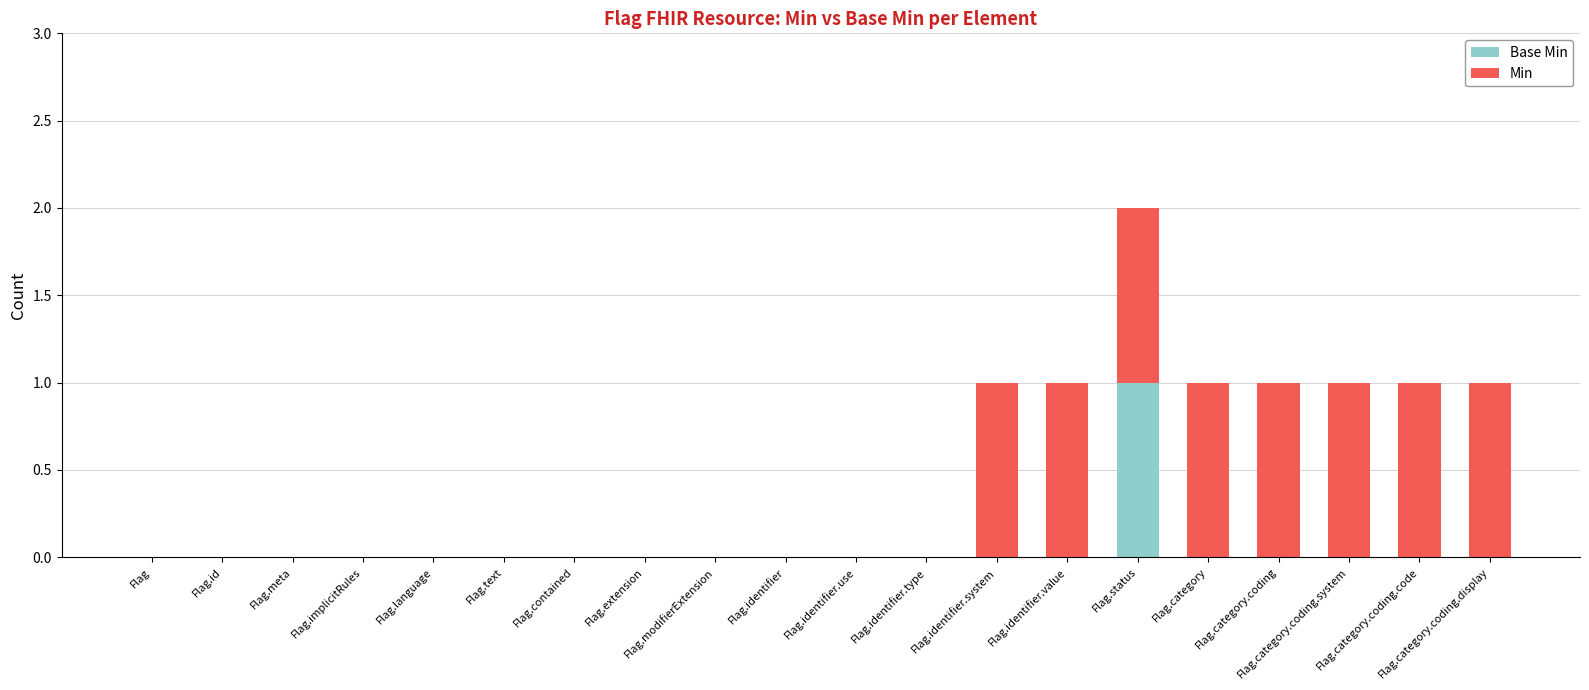

The value of Min at Flag.category.coding.code is 1. True or false?

False